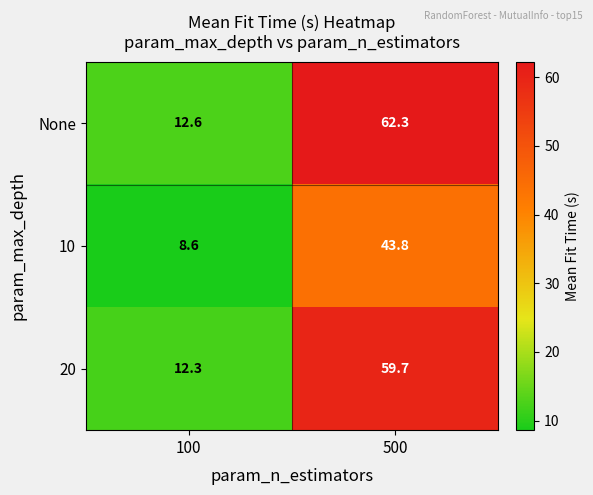

Which category has the lowest value across all series?

100